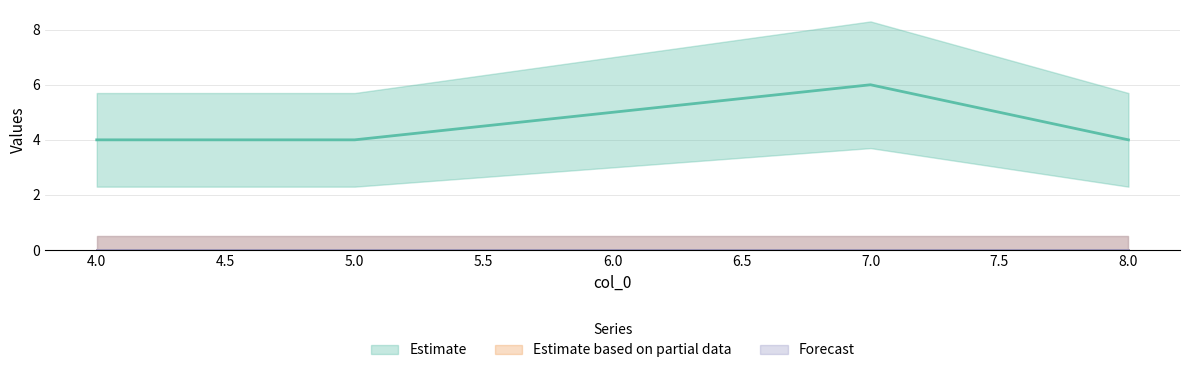

True or false: col_2 has more than 1 points higher than both neighbors.

False